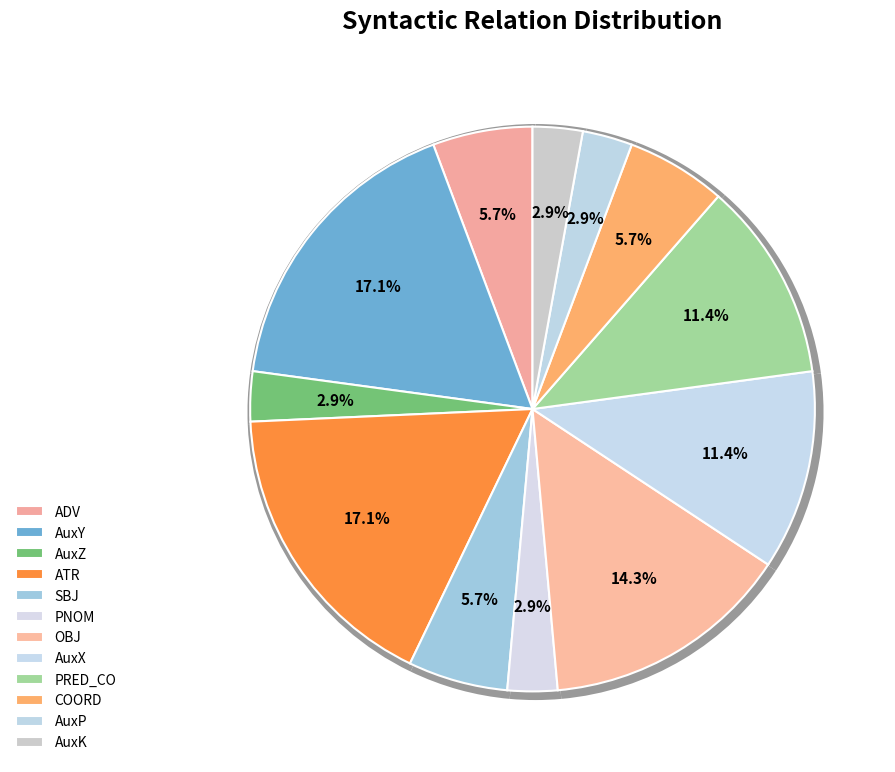

To the nearest percent, what is the difference between the ATR and PRED_CO slice percentages?

6%